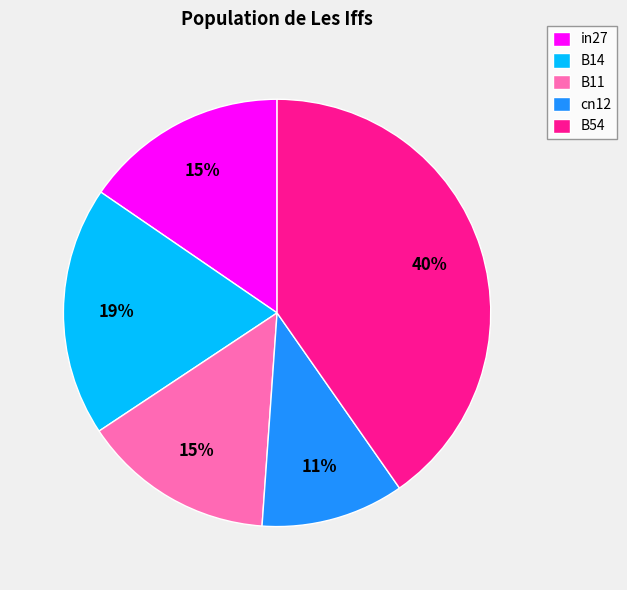

Which category has the smallest portion of the pie?

cn12